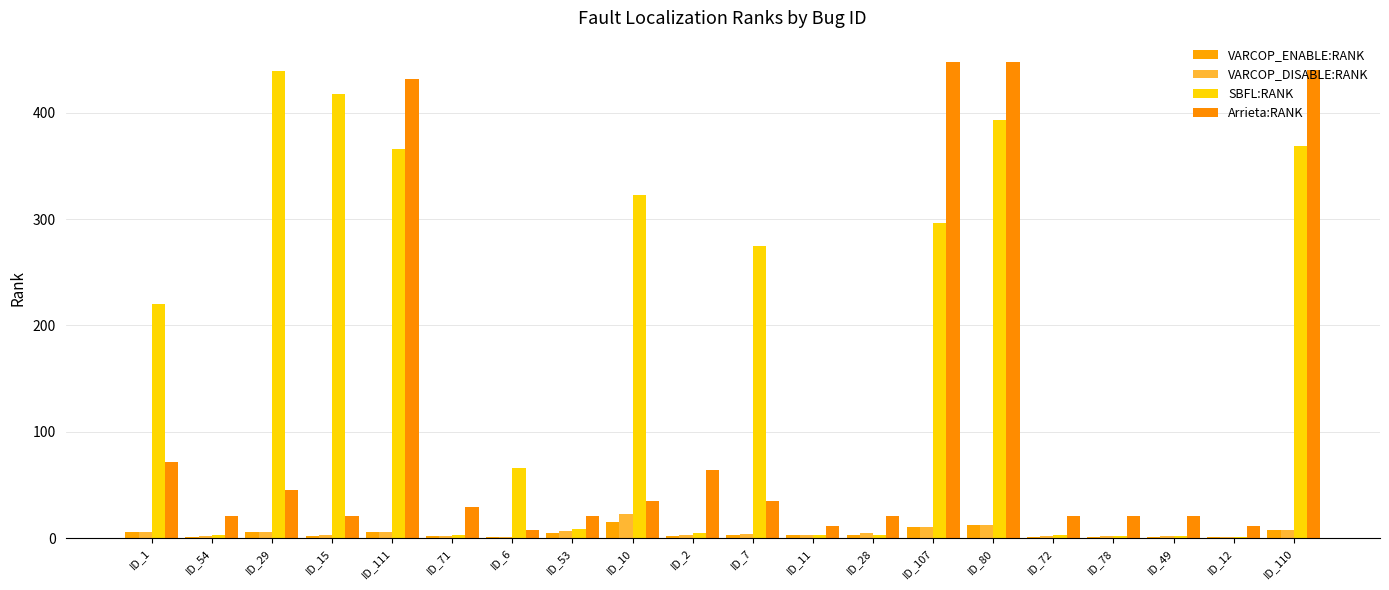

Reading left to right, extract all data points from this chart.

VARCOP_ENABLE:RANK: 6	1	6	2	6	2	1	5	15	2	3	3	3	10	12	1	1	1	1	8
VARCOP_DISABLE:RANK: 6	2	6	3	6	2	1	7	23	3	4	3	5	10	12	2	2	2	1	8
SBFL:RANK: 220	3	439	418	366	3	66	9	323	5	275	3	3	296	393	3	2	2	1	369
Arrieta:RANK: 72	21	45	21	432	29	8	21	35	64	35	11	21	448	448	21	21	21	11	440